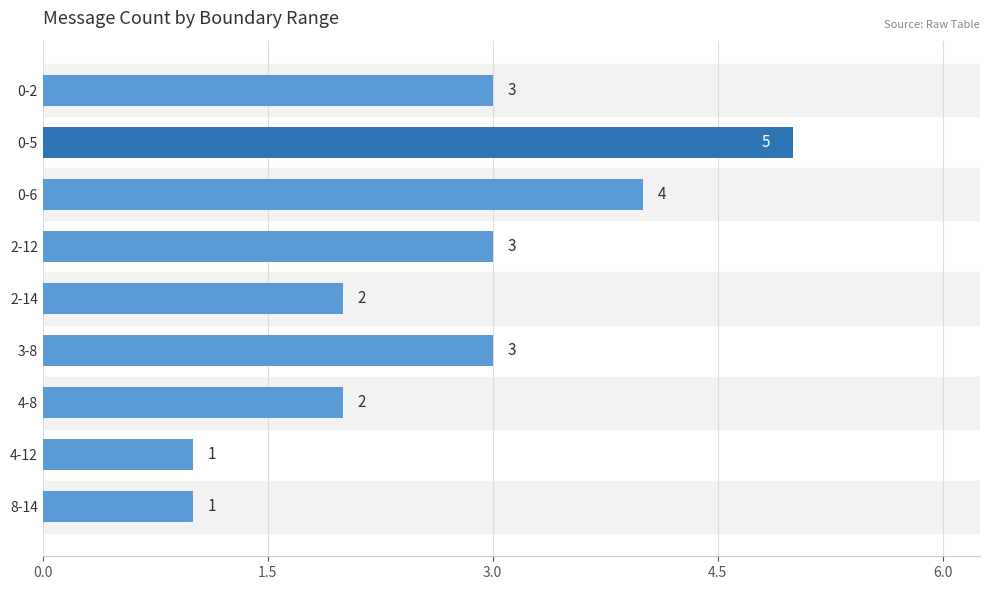

How many values are between 2 and 3?

5